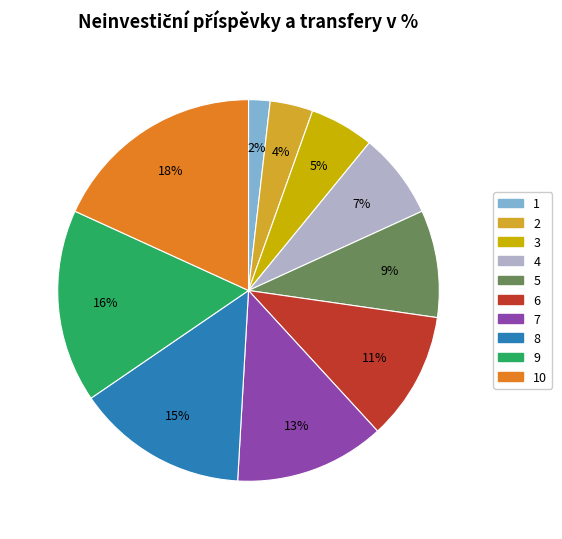

To the nearest percent, what is the average slice percentage?

10%